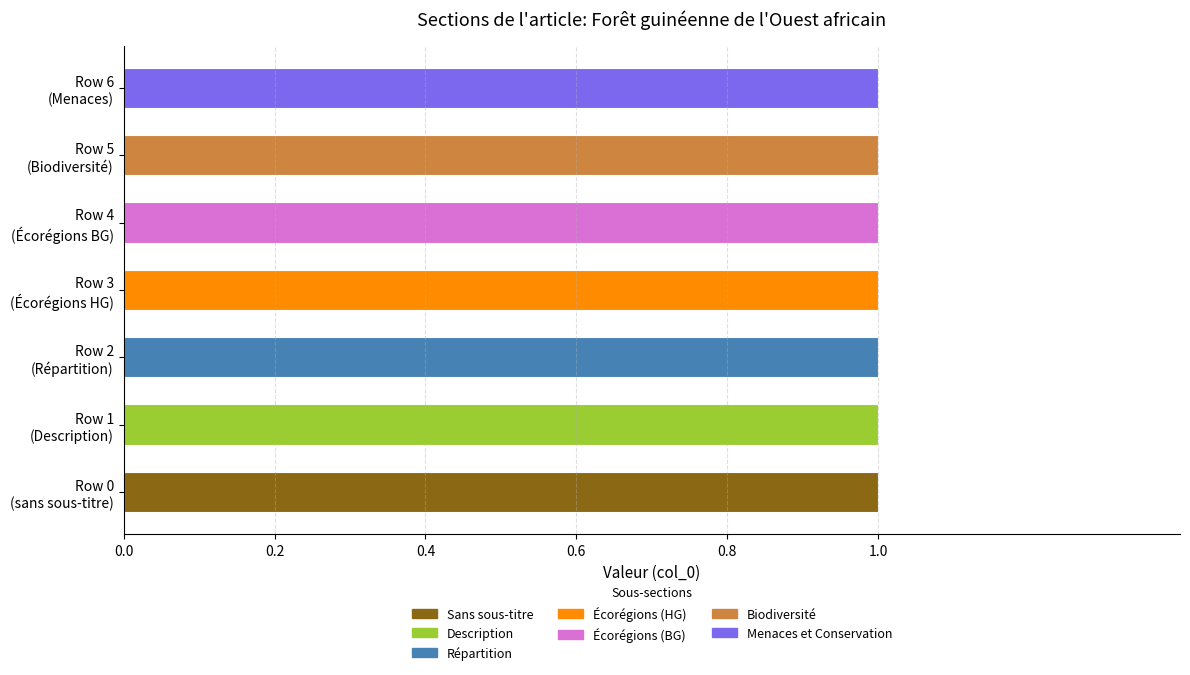

Which category has the lowest value in the Description series?

Row 0